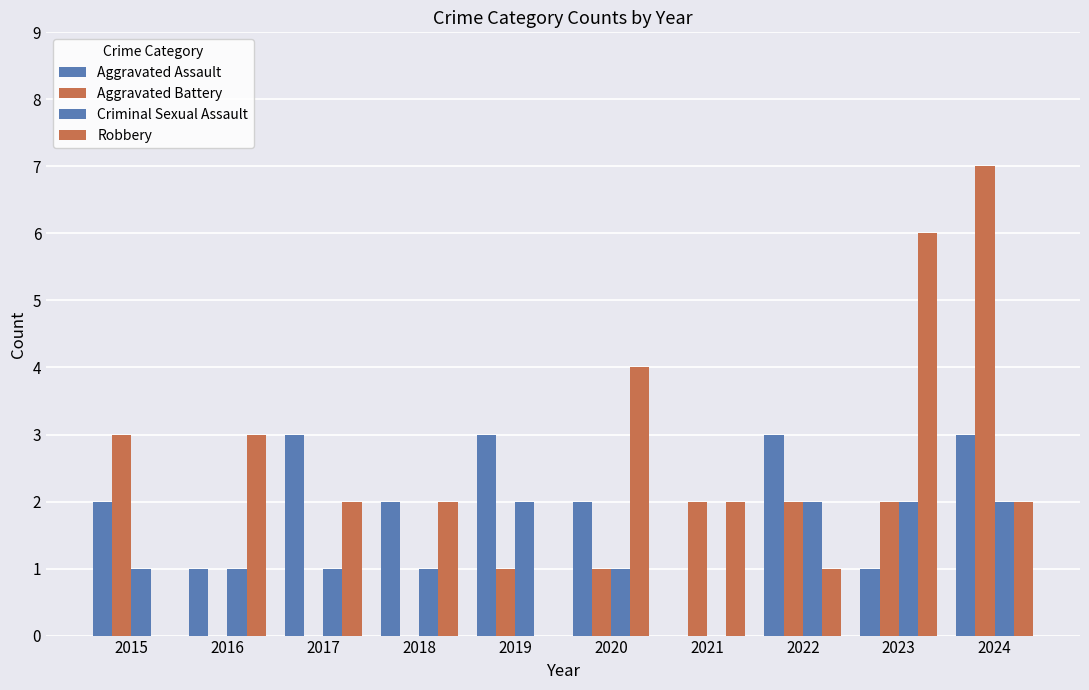

How many groups of bars are there?

10